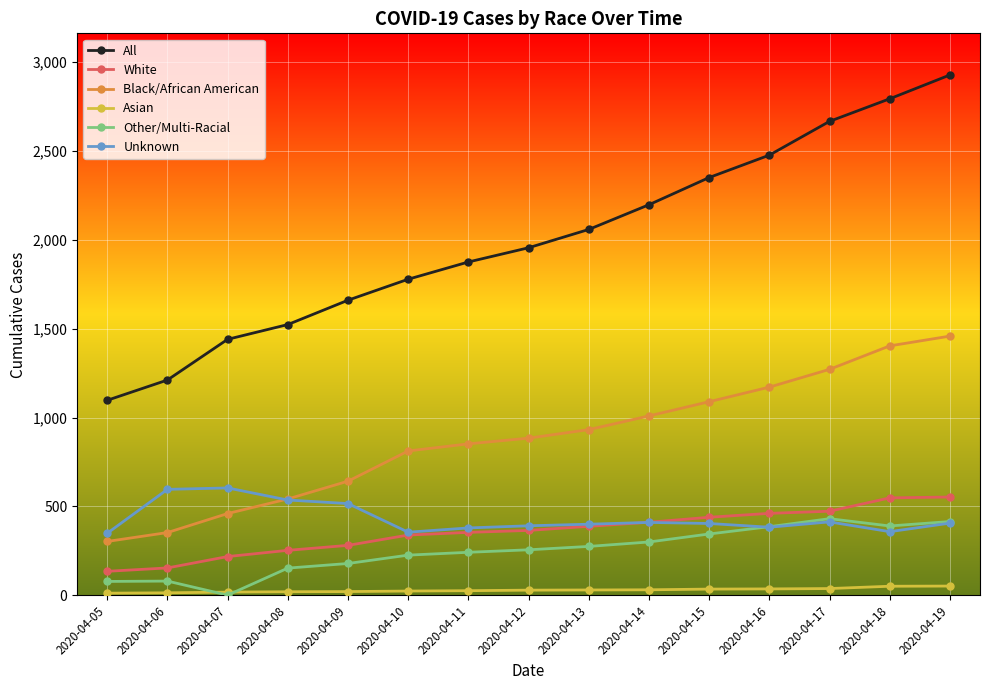

True or false: Black/African American and Other/Multi-Racial cross at least once.

False